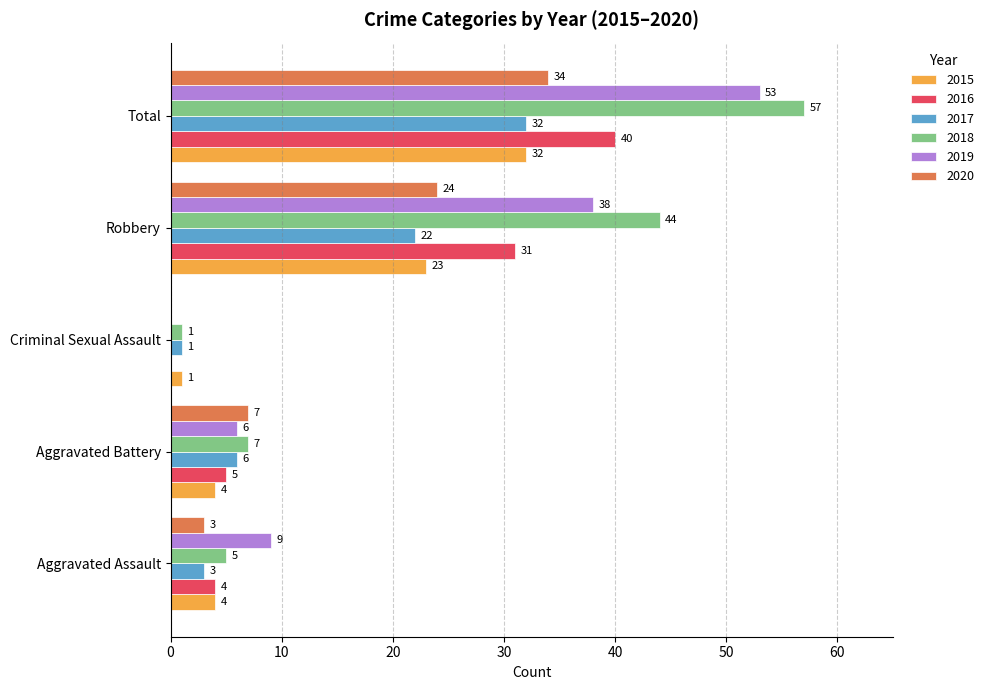

At which category is the sum across all series the highest?

Total